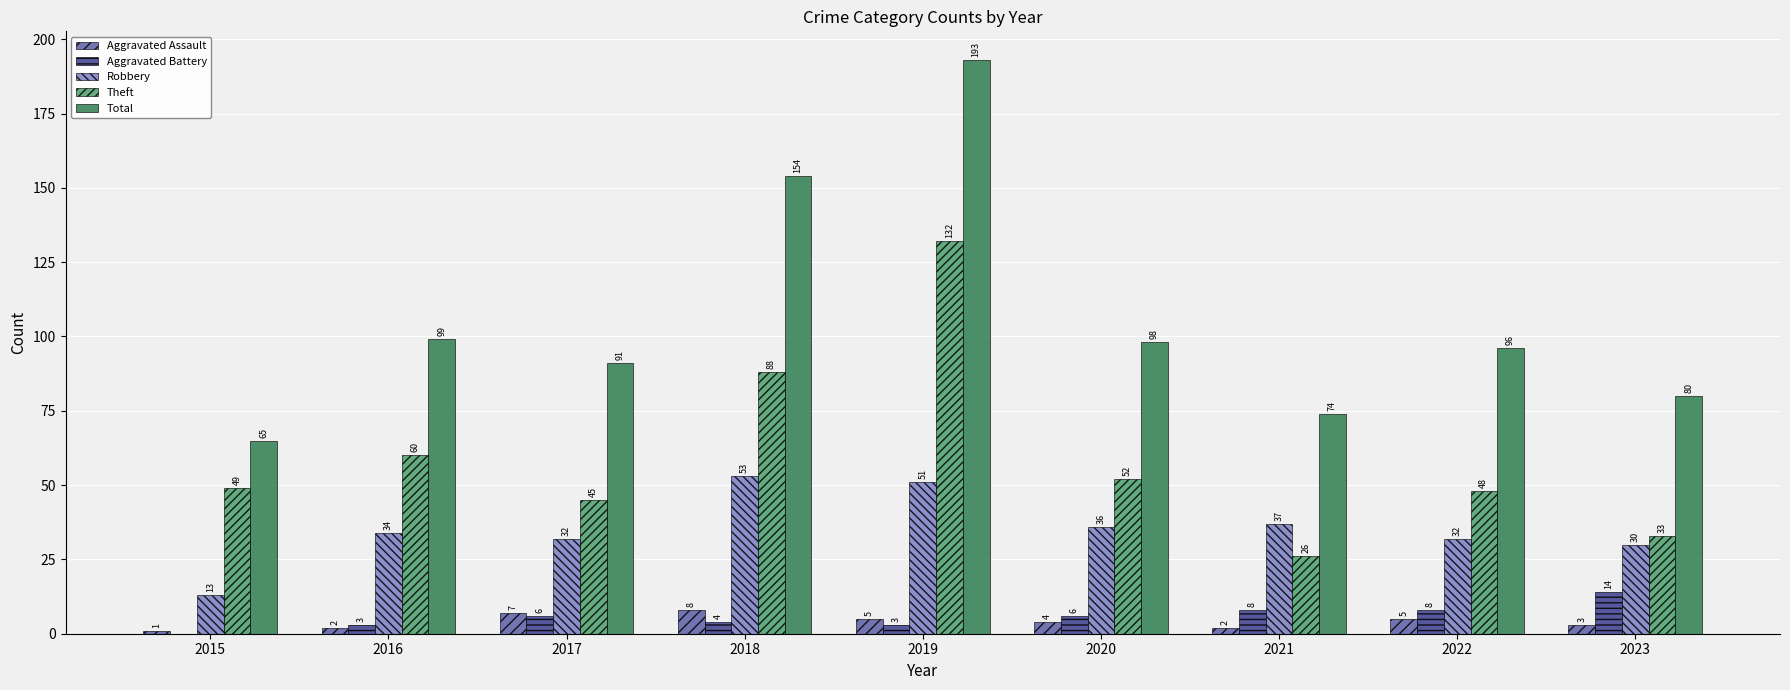

What are all the series names shown in the legend?

Aggravated Assault, Aggravated Battery, Robbery, Theft, Total